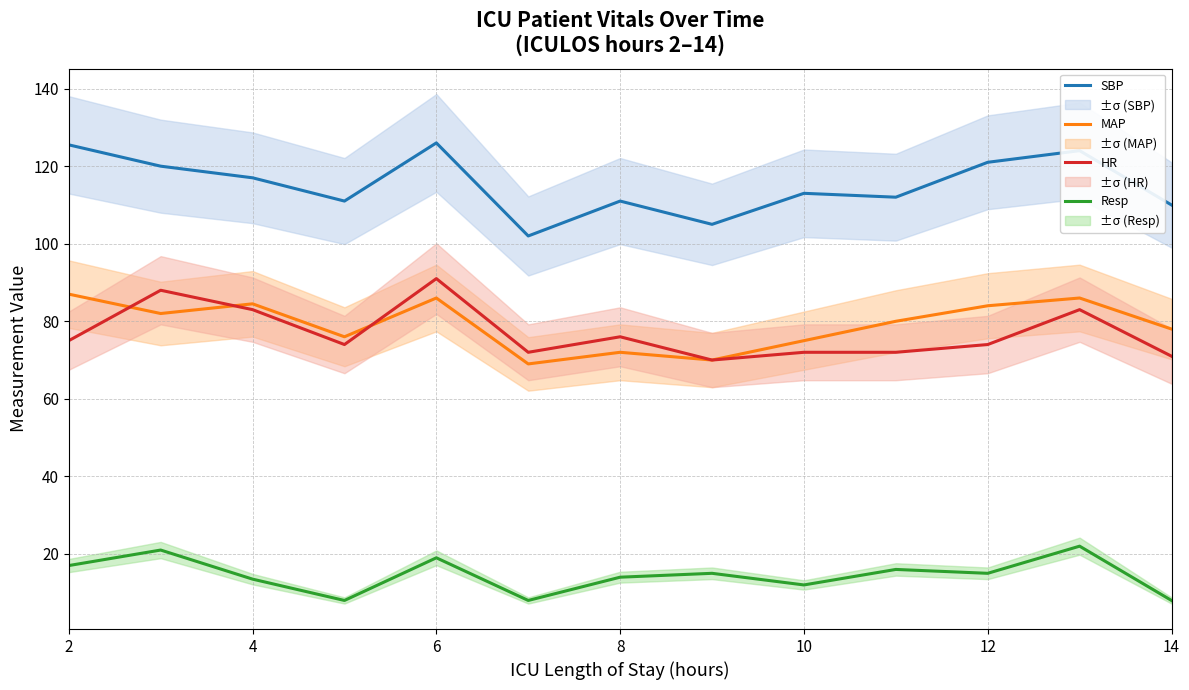

True or false: MAP and SBP cross at least once.

False